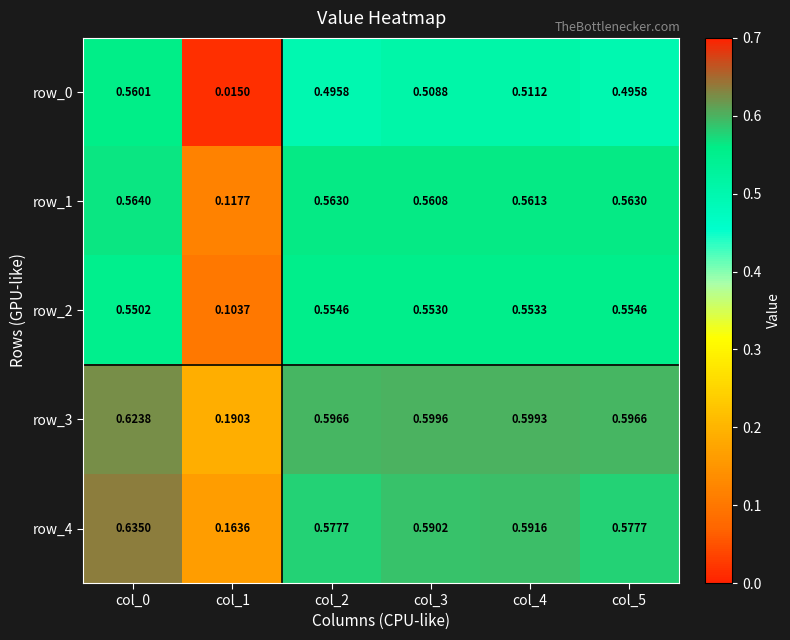

At how many categories does at least one series exceed 0?

6